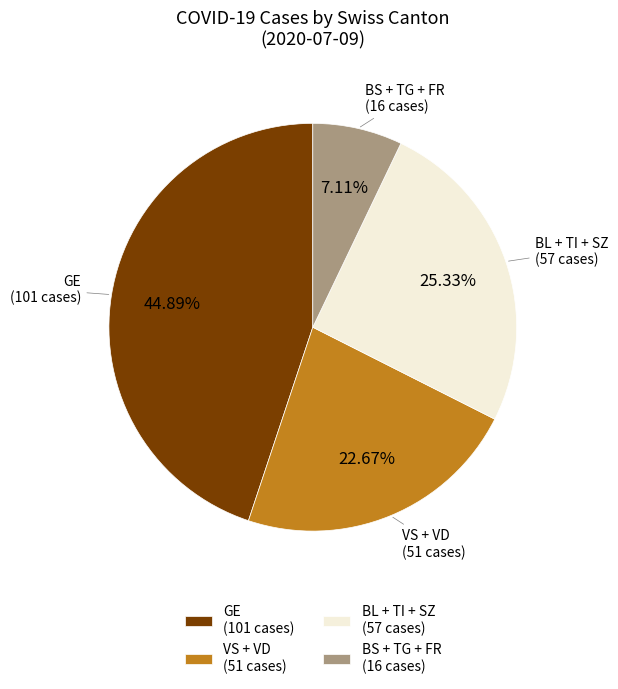

Is there any slice that represents more than half of the pie?

No